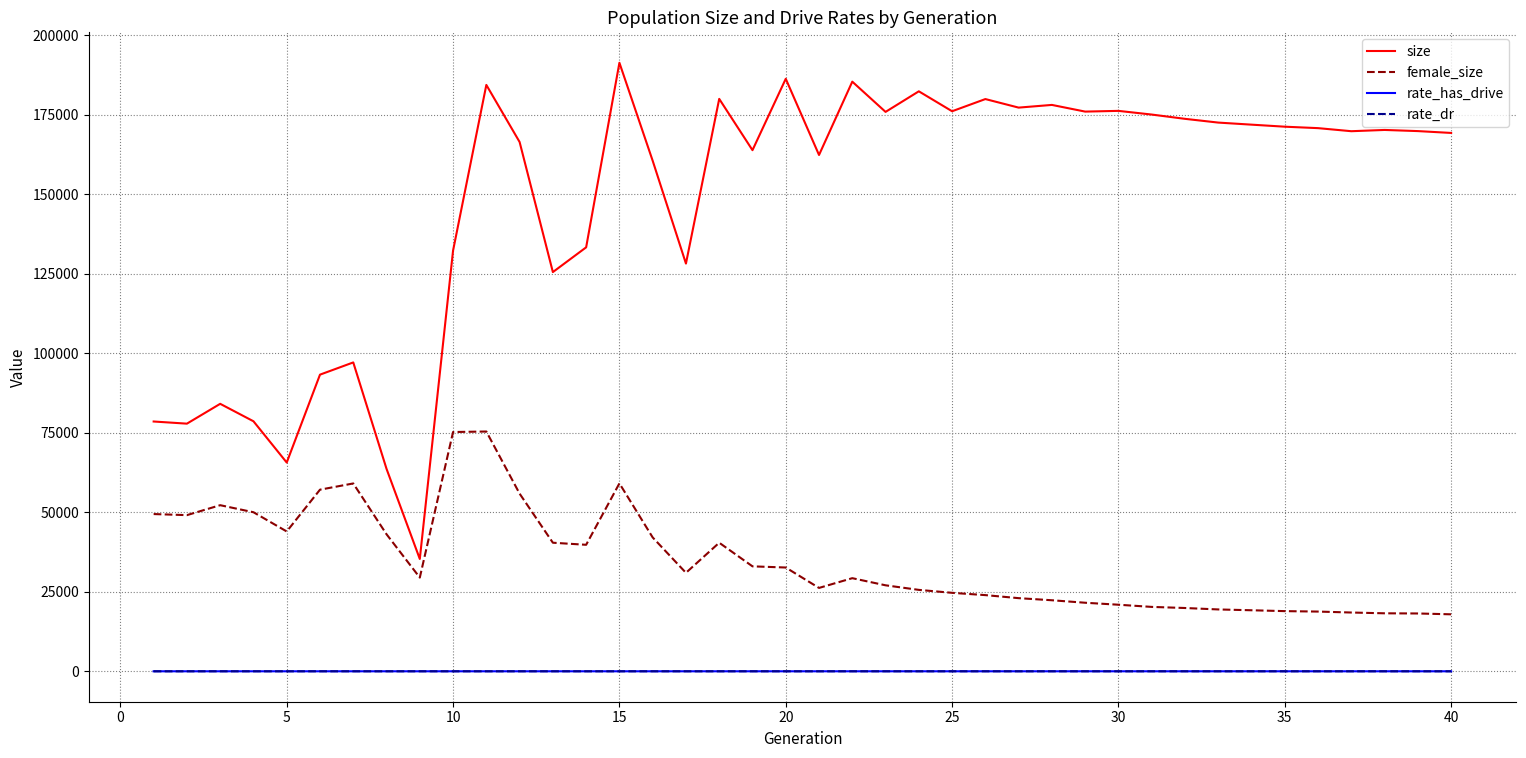

True or false: female_size and rate_dr intersect in this chart.

False